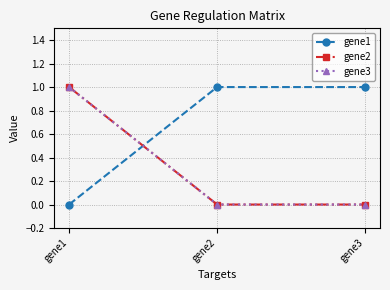

Which category has the lowest value in the gene3 series?

gene2